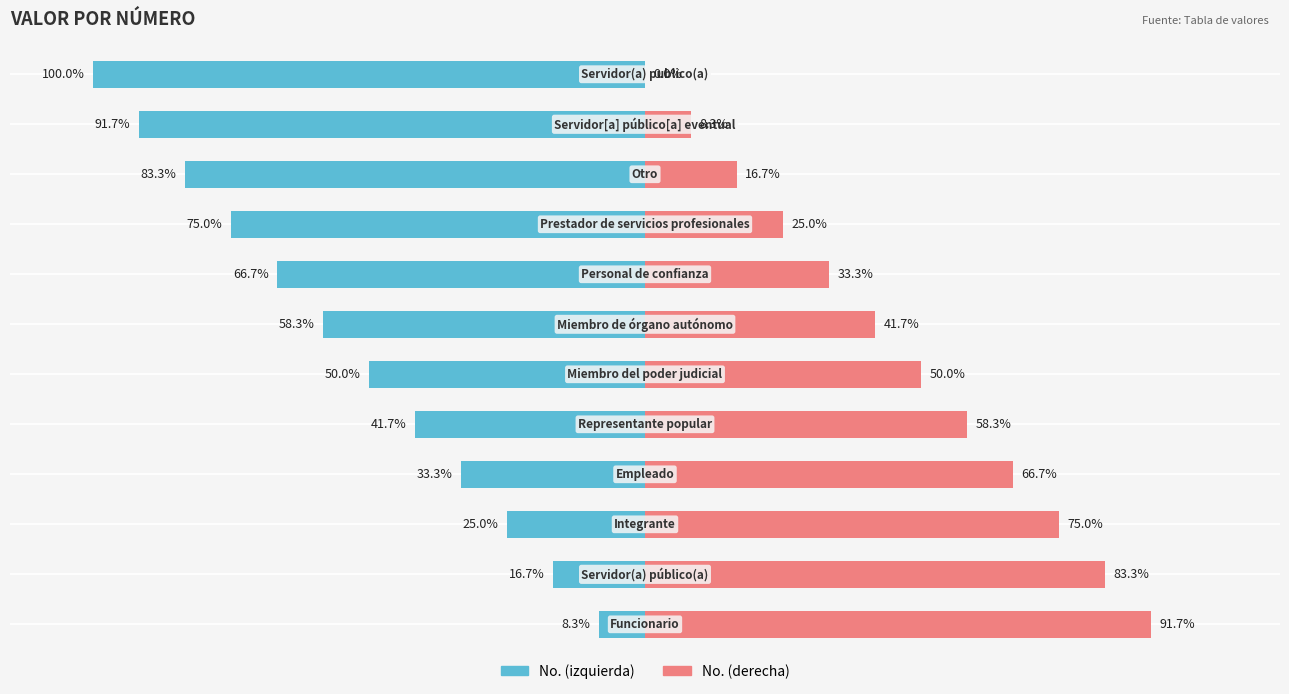

At how many categories does at least one series exceed -43?

12